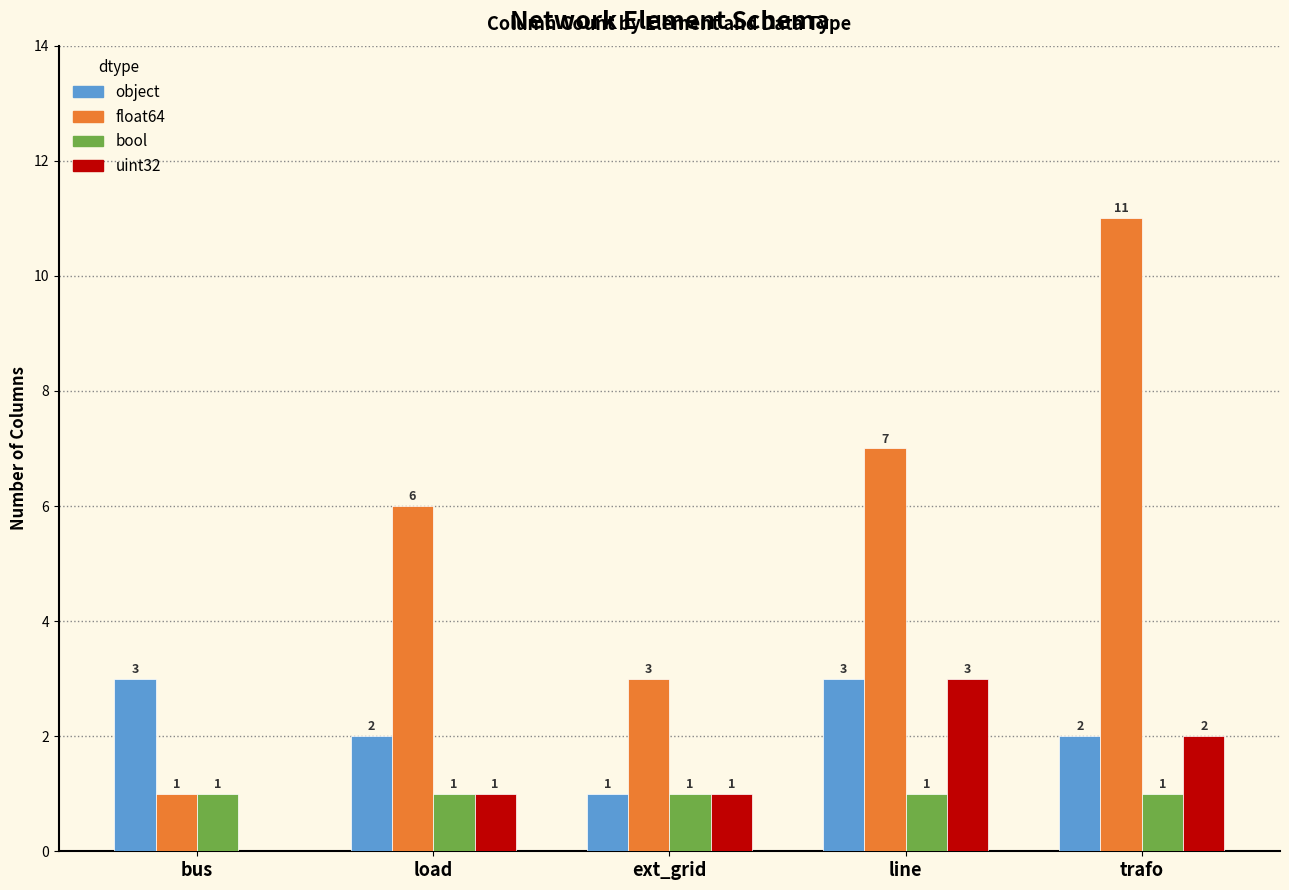

Where is float64 nearest to the value 6?

load